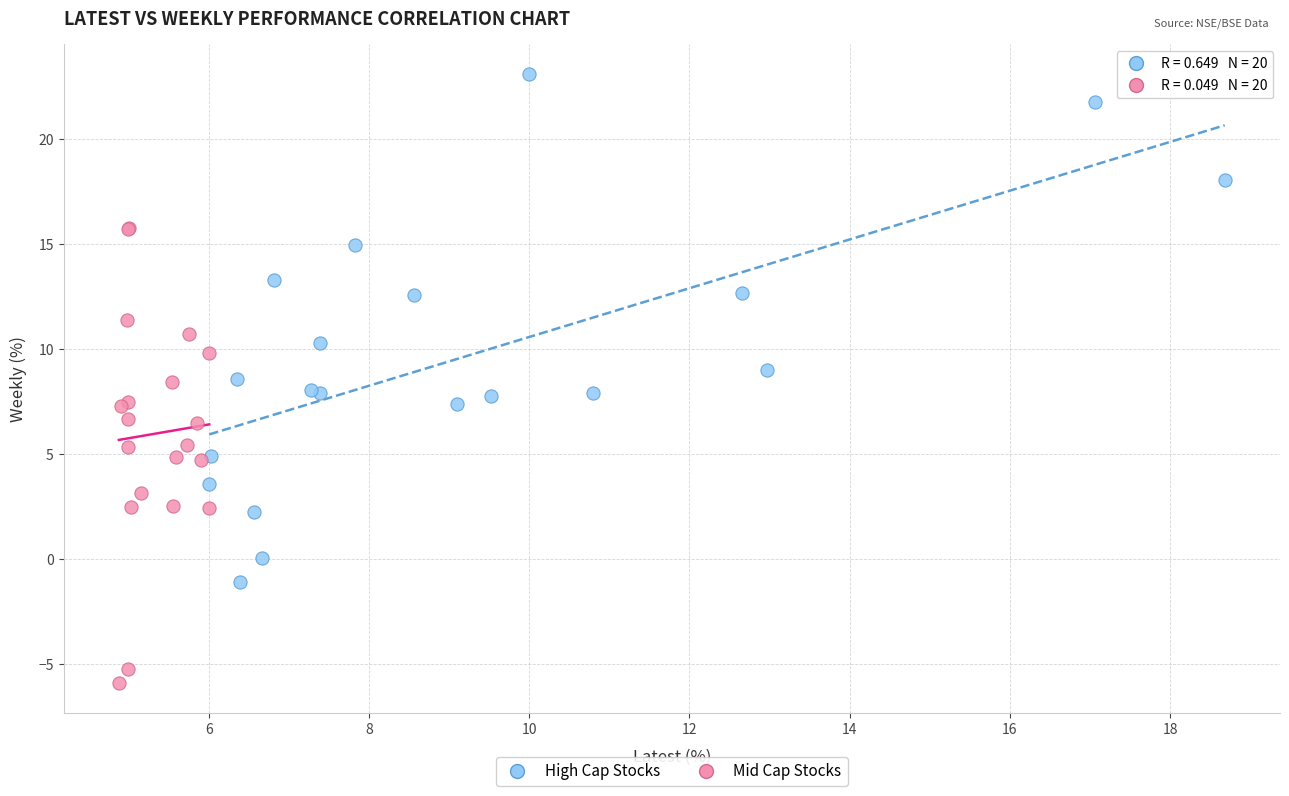

Which series reaches the maximum Y coordinate?

High Cap Stocks